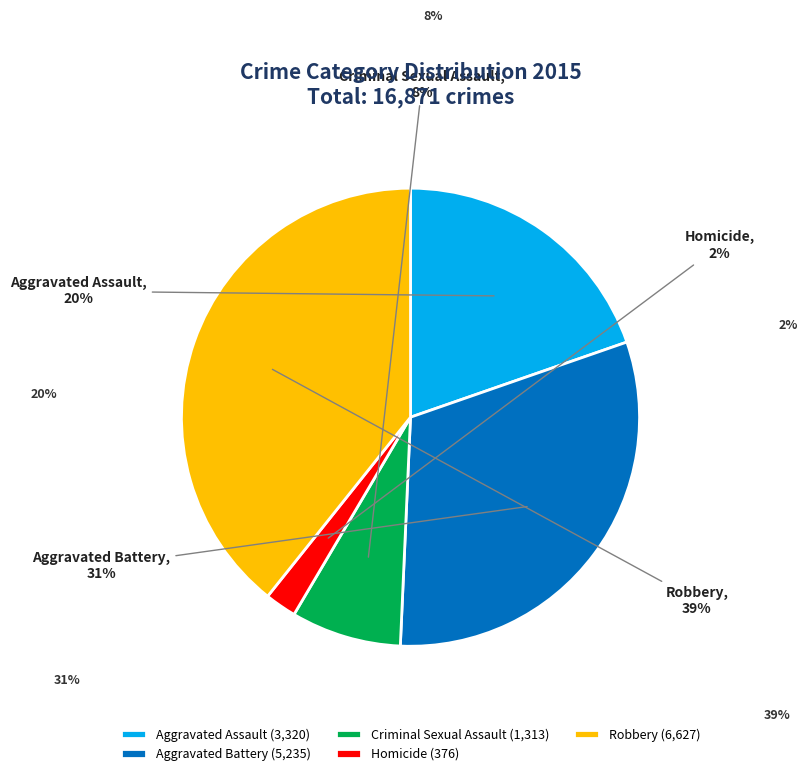

How many slices are in this pie chart?

5